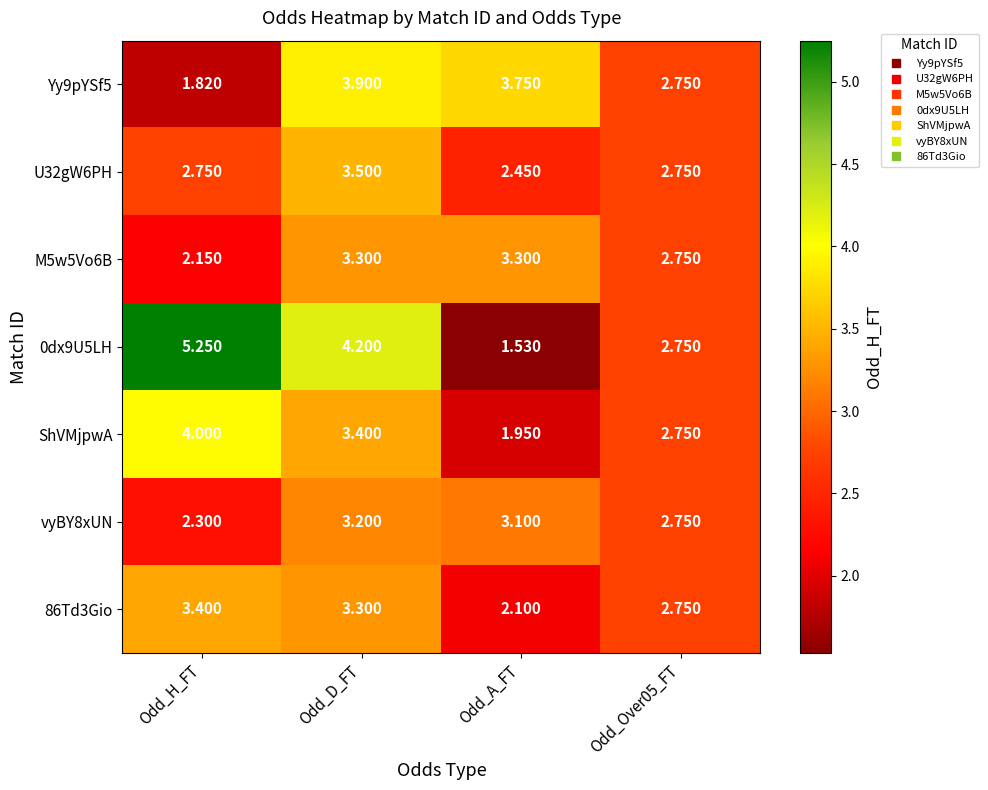

Which category has the highest value across all series?

Odd_H_FT